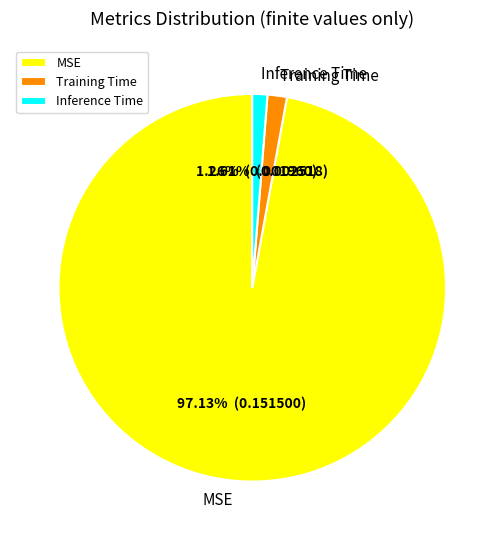

Count the number of slices in the pie.

3